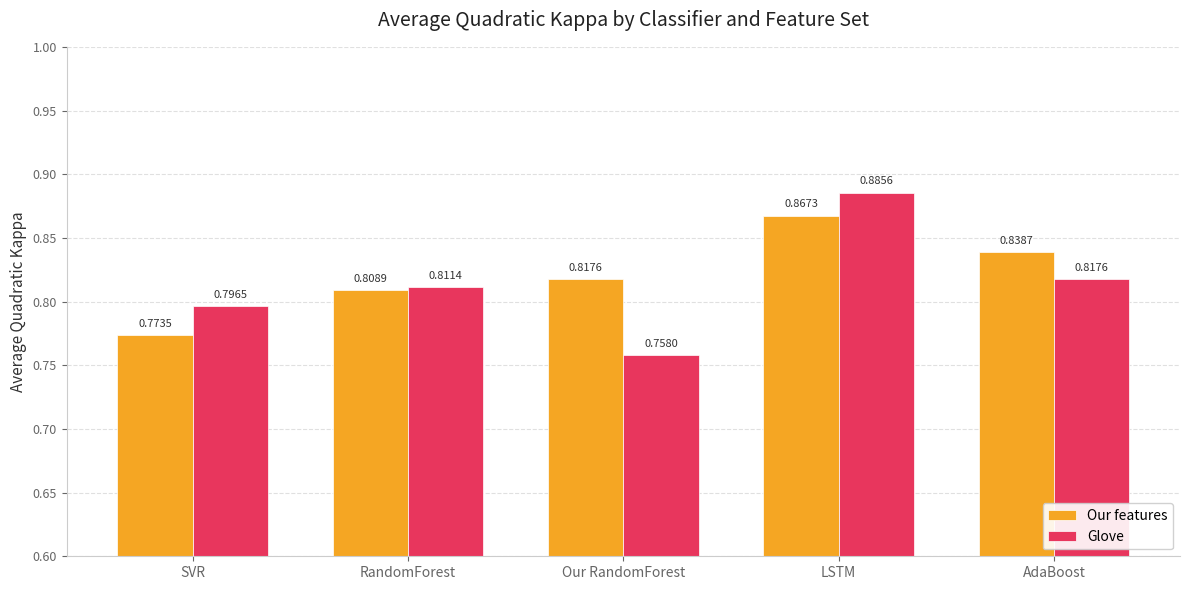

At which category is the sum across all series the highest?

LSTM